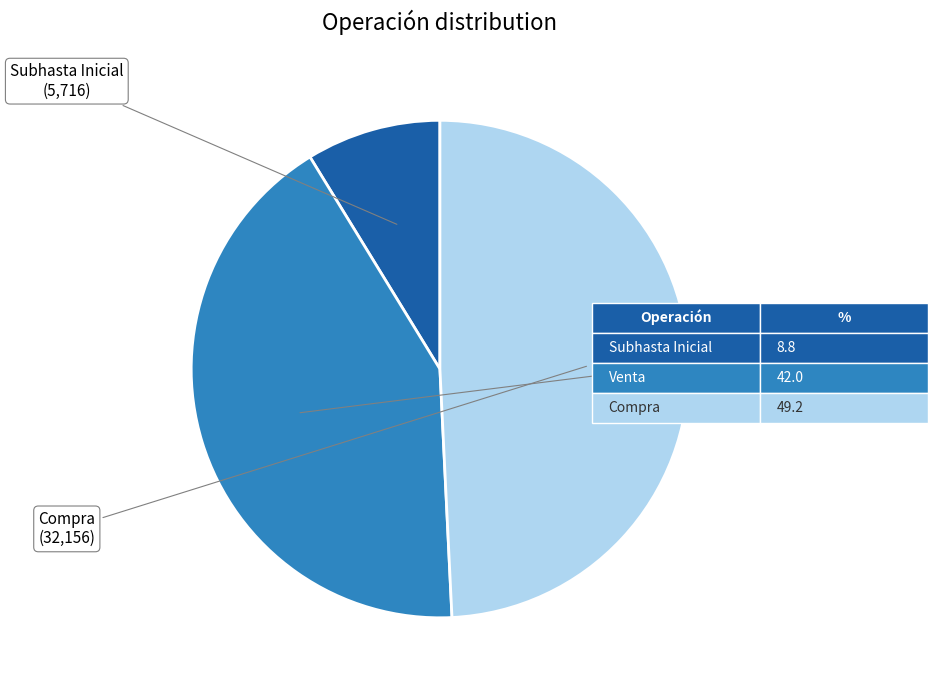

Does any single category account for the majority?

No